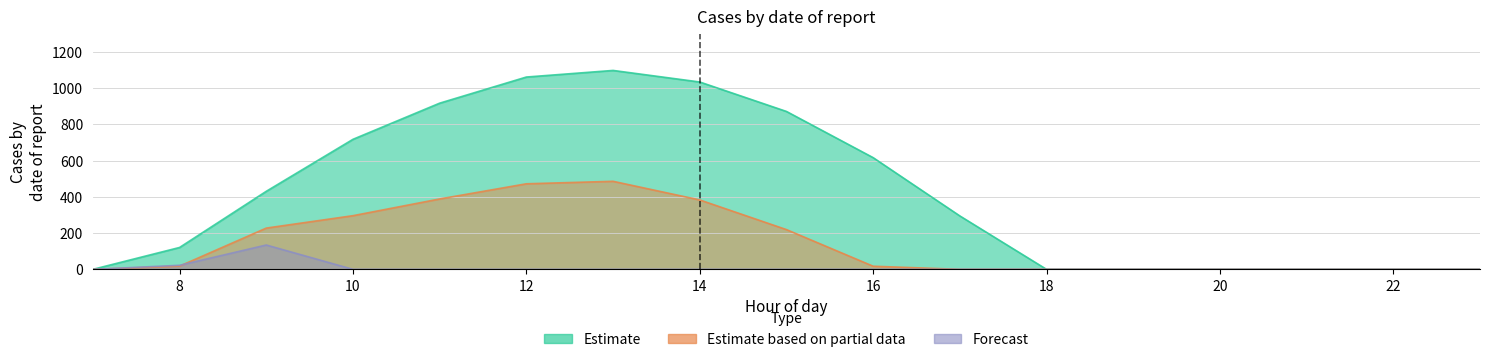

At how many categories does at least one series exceed 152?

9